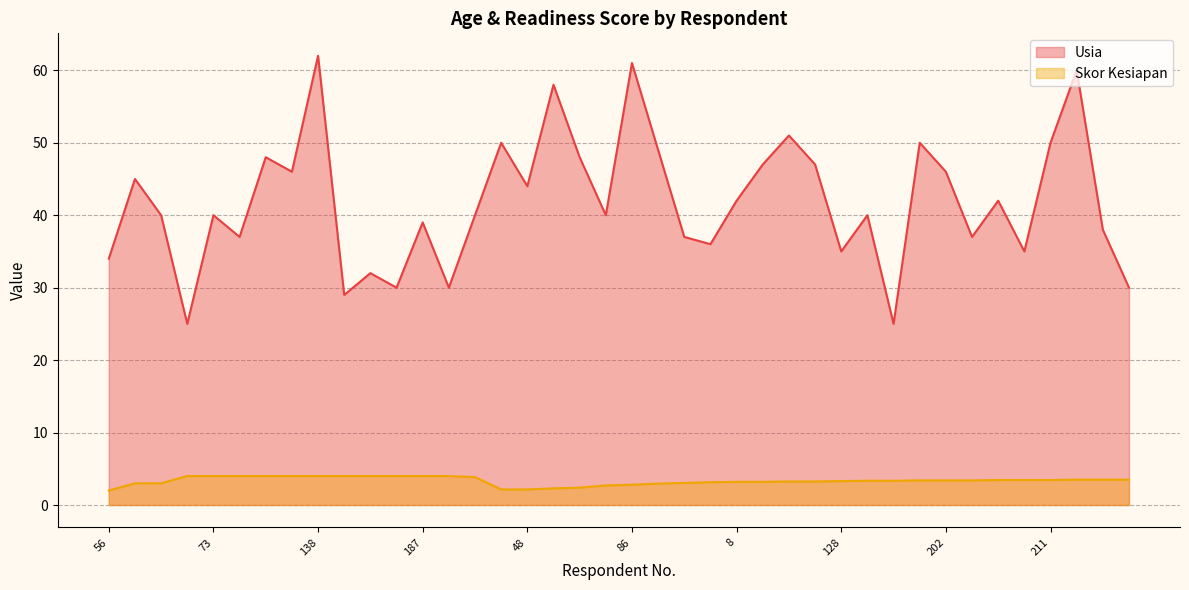

How many values in the Usia series exceed 40?

19